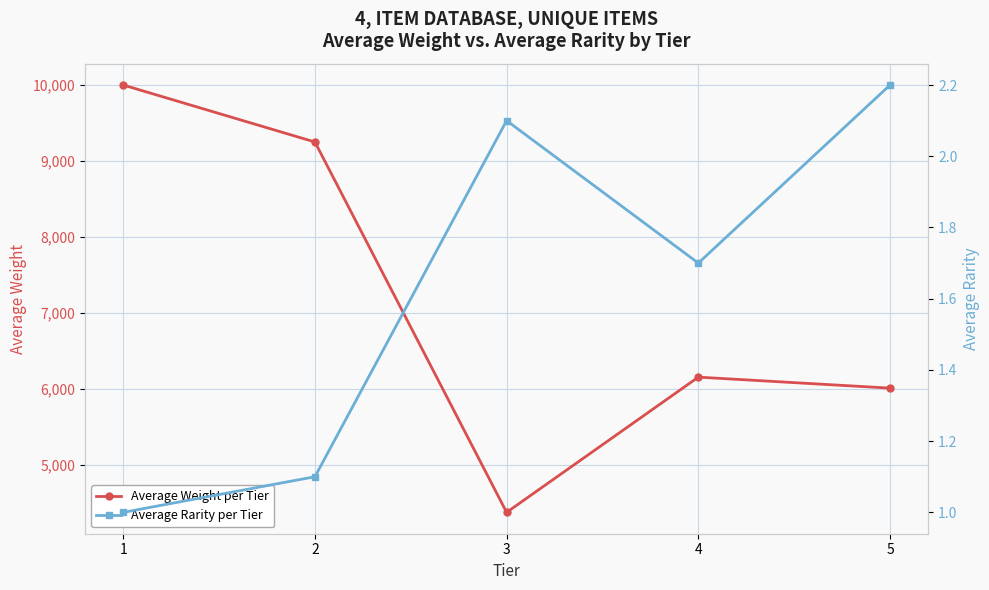

True or false: Average Rarity per Tier has a value of 1.1 at 2.

True